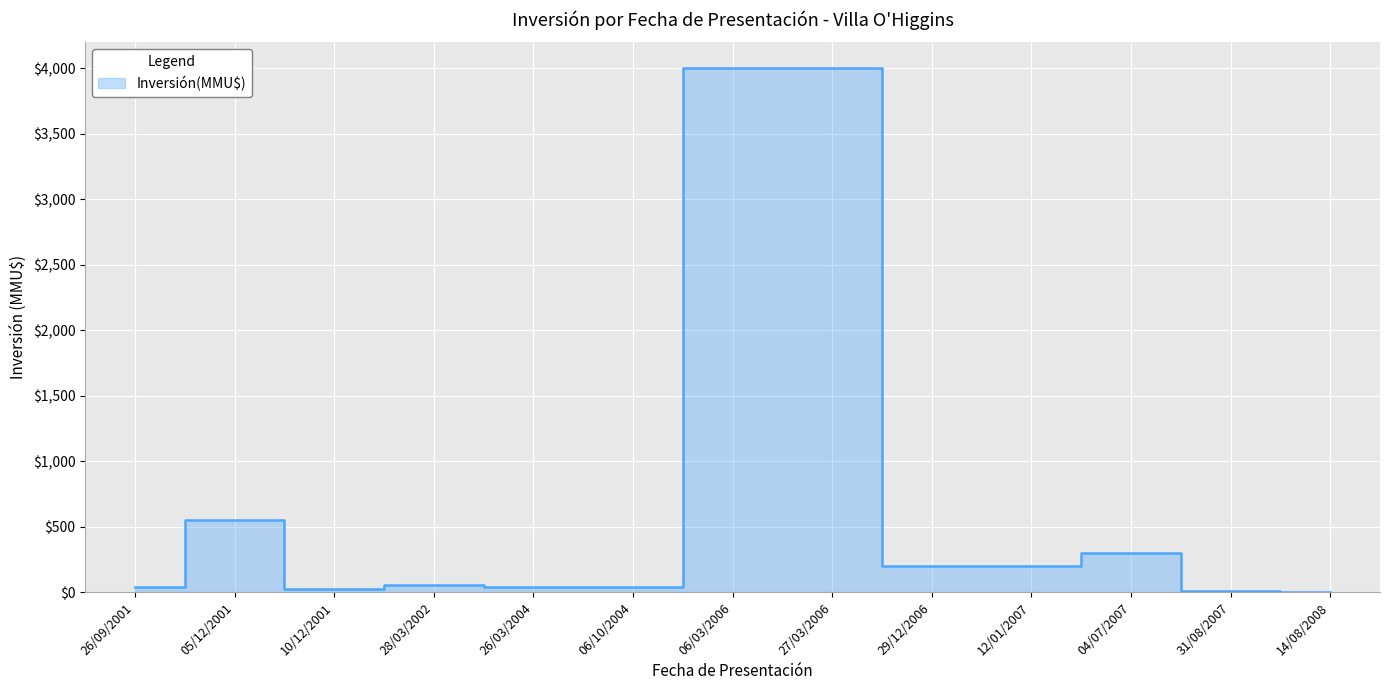

What is the sum of all values?

9455.2